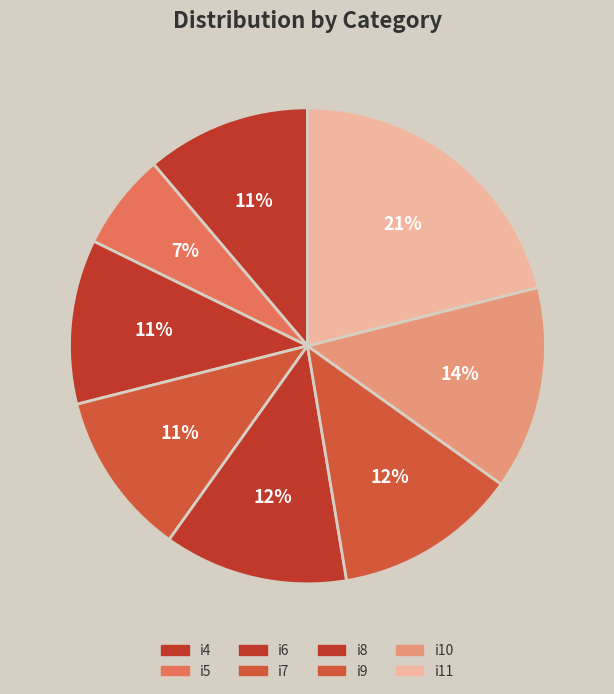

Does i6 represent more than half of the total?

No